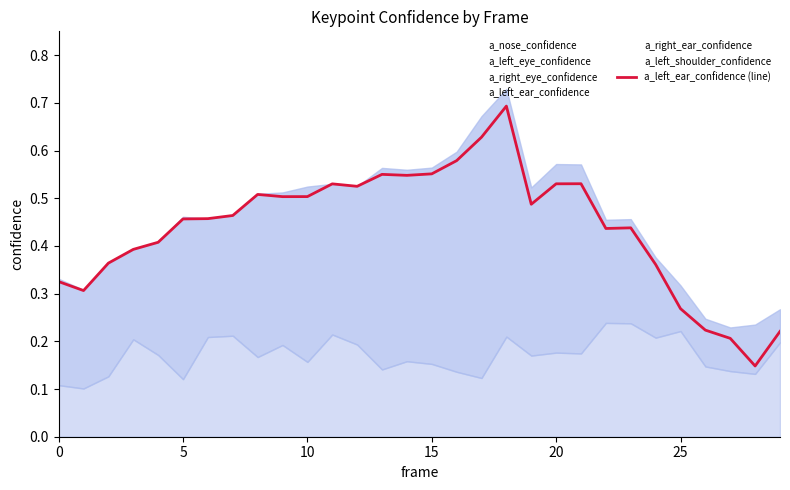

How many points are lower than both their immediate neighbors (excluding endpoints)?

7